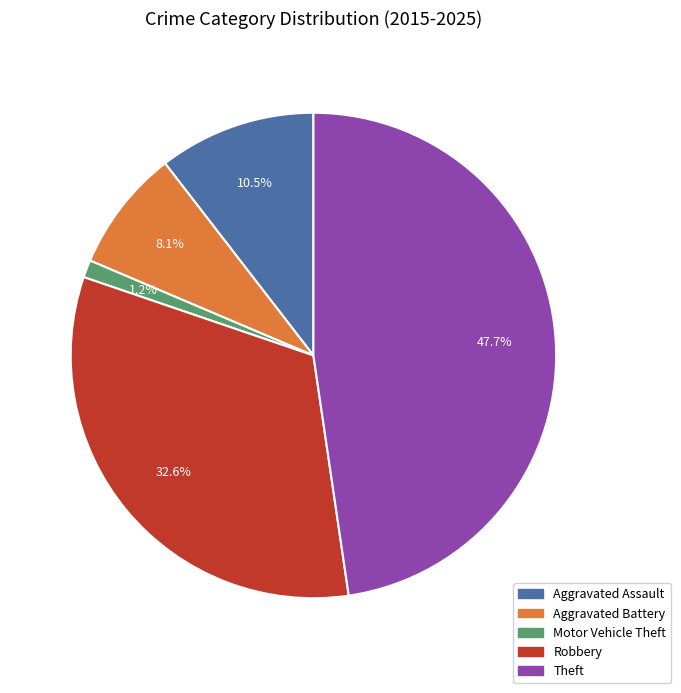

Is there any slice that represents more than half of the pie?

No